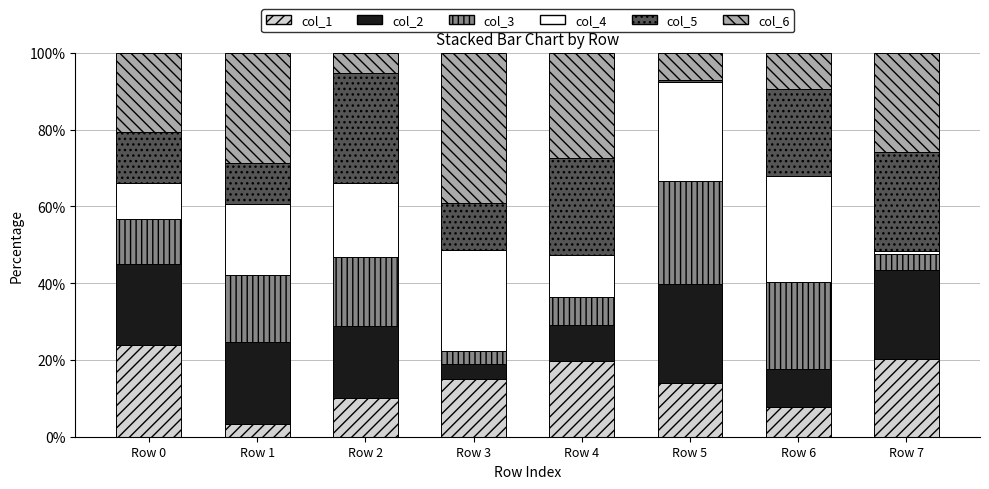

Where does the col_1 series first go above 15?

Row 0